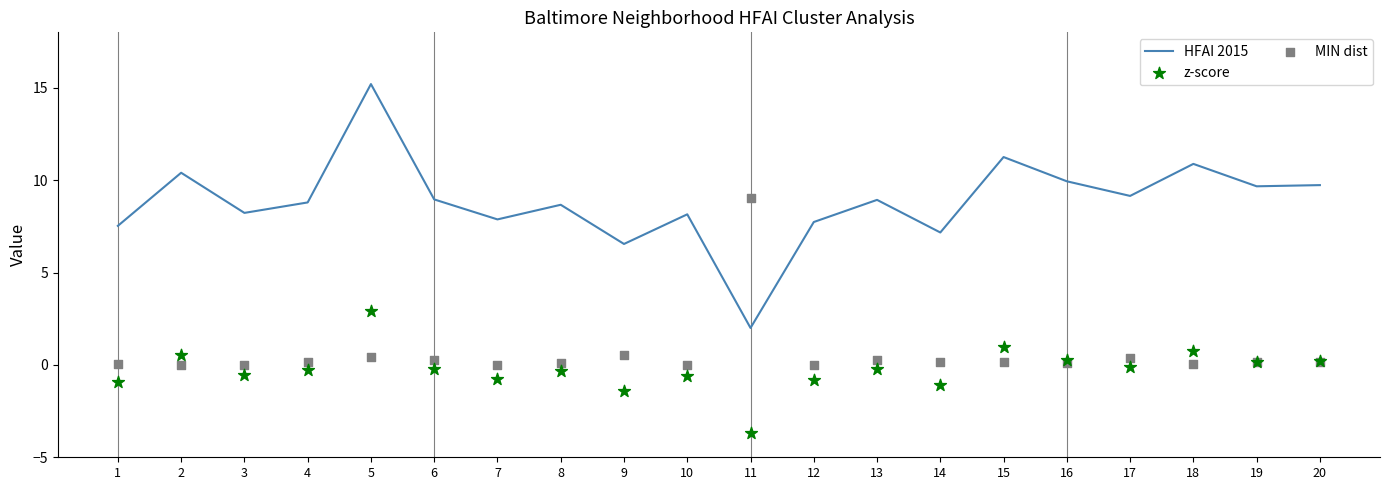

Which series has the largest total across all categories?

HFAI 2015